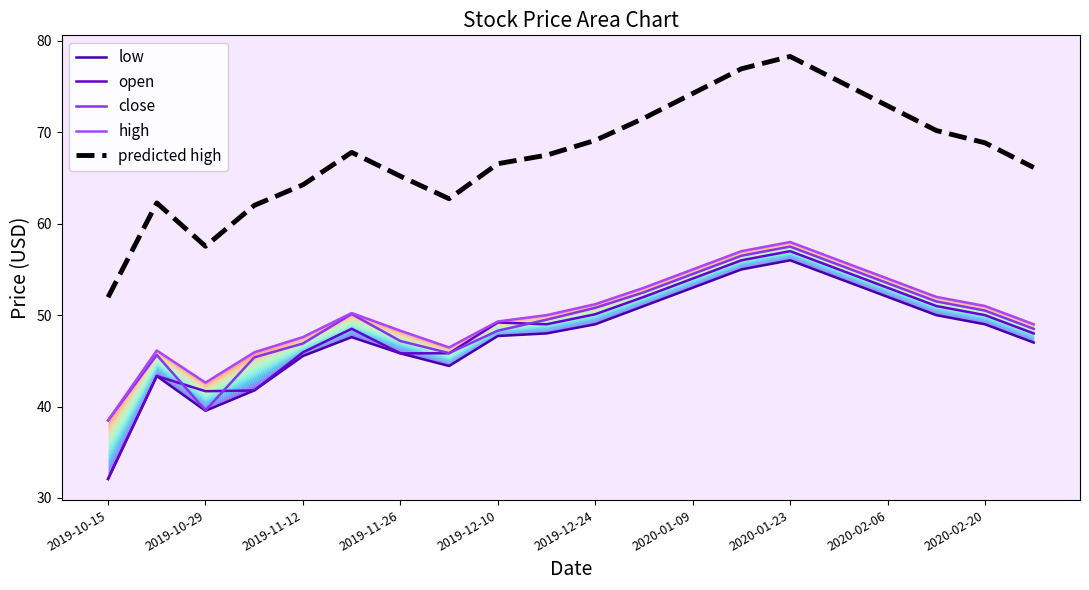

What is the maximum value for close?

57.5